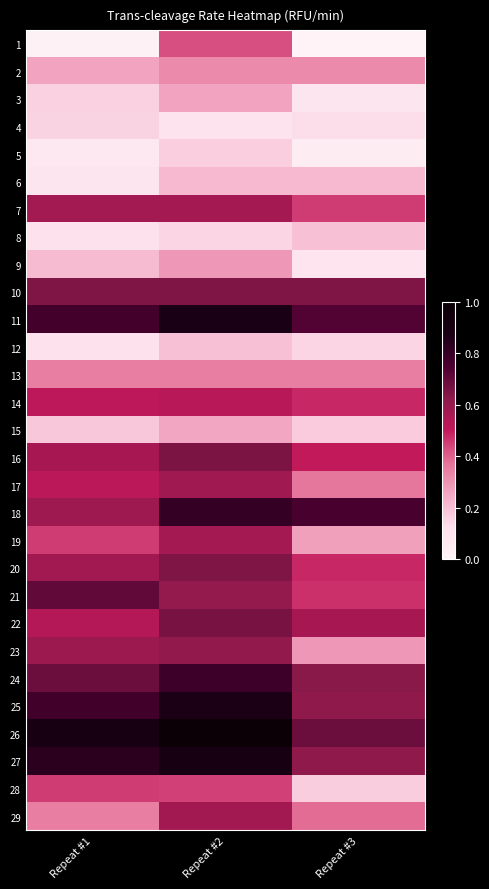

Reading left to right, what are all the values shown in this chart?

1: Repeat #1=0.0	Repeat #2=0.4	Repeat #3=0.0
2: Repeat #1=0.3	Repeat #2=0.3	Repeat #3=0.3
3: Repeat #1=0.2	Repeat #2=0.3	Repeat #3=0.1
4: Repeat #1=0.2	Repeat #2=0.1	Repeat #3=0.1
5: Repeat #1=0.1	Repeat #2=0.2	Repeat #3=0.0
6: Repeat #1=0.1	Repeat #2=0.2	Repeat #3=0.2
7: Repeat #1=0.6	Repeat #2=0.6	Repeat #3=0.5
8: Repeat #1=0.1	Repeat #2=0.2	Repeat #3=0.2
9: Repeat #1=0.2	Repeat #2=0.3	Repeat #3=0.1
10: Repeat #1=0.6	Repeat #2=0.6	Repeat #3=0.6
11: Repeat #1=0.8	Repeat #2=0.9	Repeat #3=0.7
12: Repeat #1=0.1	Repeat #2=0.2	Repeat #3=0.1
13: Repeat #1=0.3	Repeat #2=0.4	Repeat #3=0.4
14: Repeat #1=0.5	Repeat #2=0.5	Repeat #3=0.5
15: Repeat #1=0.2	Repeat #2=0.3	Repeat #3=0.2
16: Repeat #1=0.6	Repeat #2=0.7	Repeat #3=0.5
17: Repeat #1=0.5	Repeat #2=0.6	Repeat #3=0.4
18: Repeat #1=0.6	Repeat #2=0.8	Repeat #3=0.8
19: Repeat #1=0.5	Repeat #2=0.6	Repeat #3=0.3
20: Repeat #1=0.6	Repeat #2=0.6	Repeat #3=0.5
21: Repeat #1=0.7	Repeat #2=0.6	Repeat #3=0.5
22: Repeat #1=0.5	Repeat #2=0.7	Repeat #3=0.6
23: Repeat #1=0.6	Repeat #2=0.6	Repeat #3=0.3
24: Repeat #1=0.7	Repeat #2=0.8	Repeat #3=0.6
25: Repeat #1=0.8	Repeat #2=0.9	Repeat #3=0.6
26: Repeat #1=0.9	Repeat #2=1.0	Repeat #3=0.7
27: Repeat #1=0.8	Repeat #2=0.9	Repeat #3=0.6
28: Repeat #1=0.5	Repeat #2=0.4	Repeat #3=0.2
29: Repeat #1=0.3	Repeat #2=0.6	Repeat #3=0.4